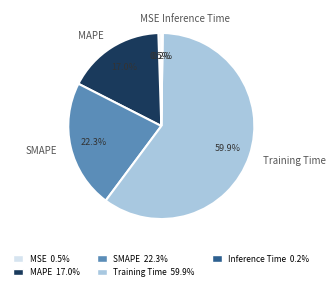

To the nearest percent, what is the combined percentage of SMAPE and Training Time?

82%